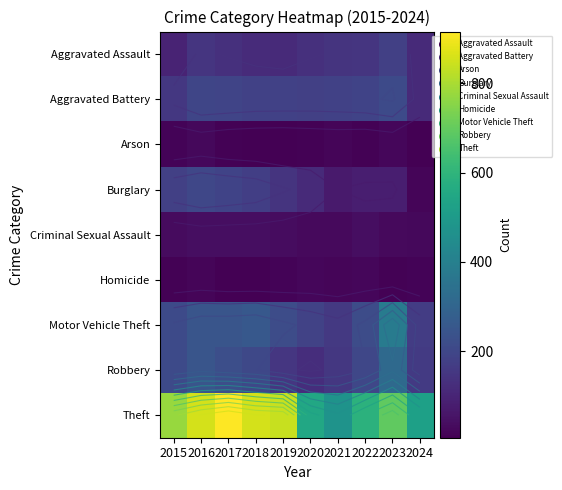

What is the average value of the Arson series?

13